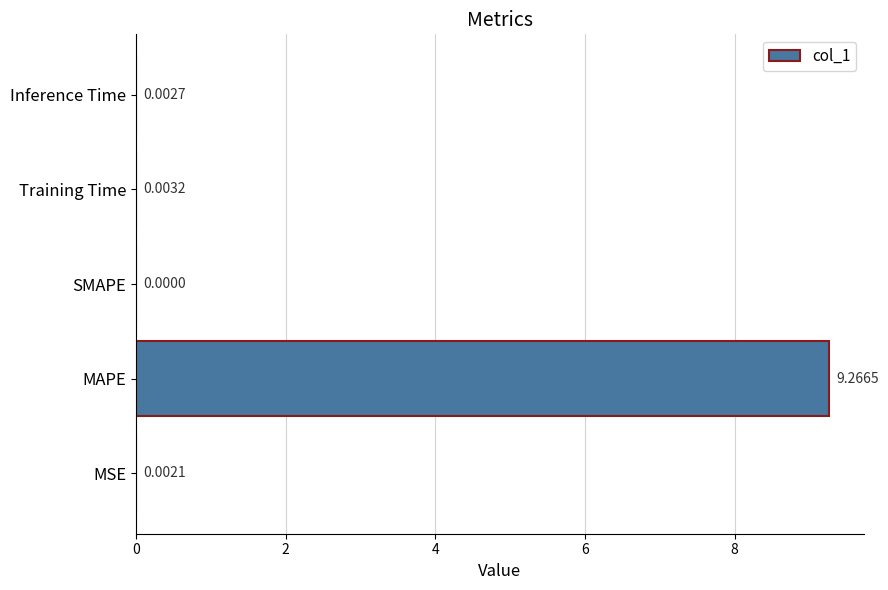

What is the greatest value displayed?

9.3